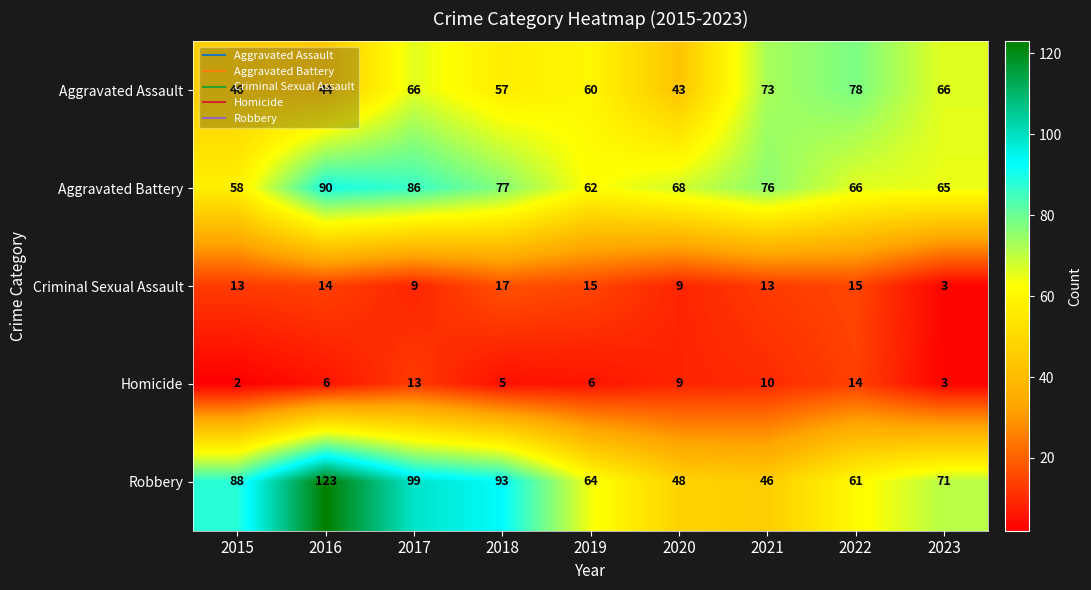

What is the total value across all series at 2018?

249